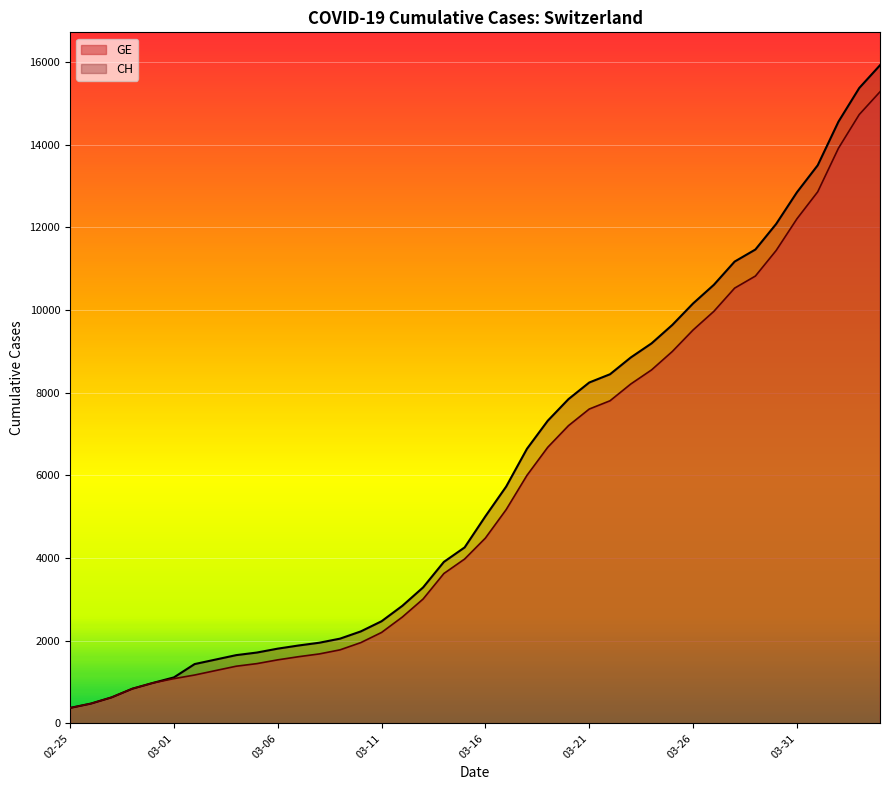

What is the difference between the maximum and minimum values in the CH series?

15551